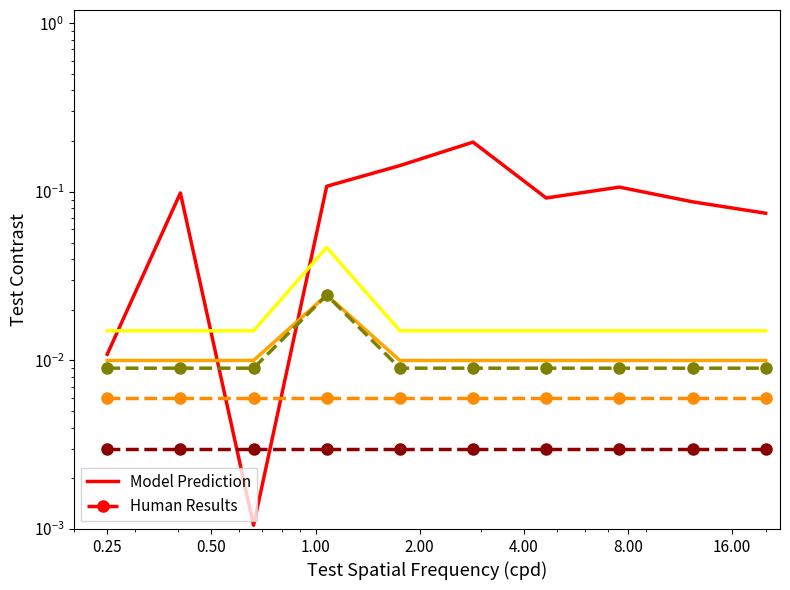

True or false: col_31 (Model) has a value of 0.1 at 8.00.

False